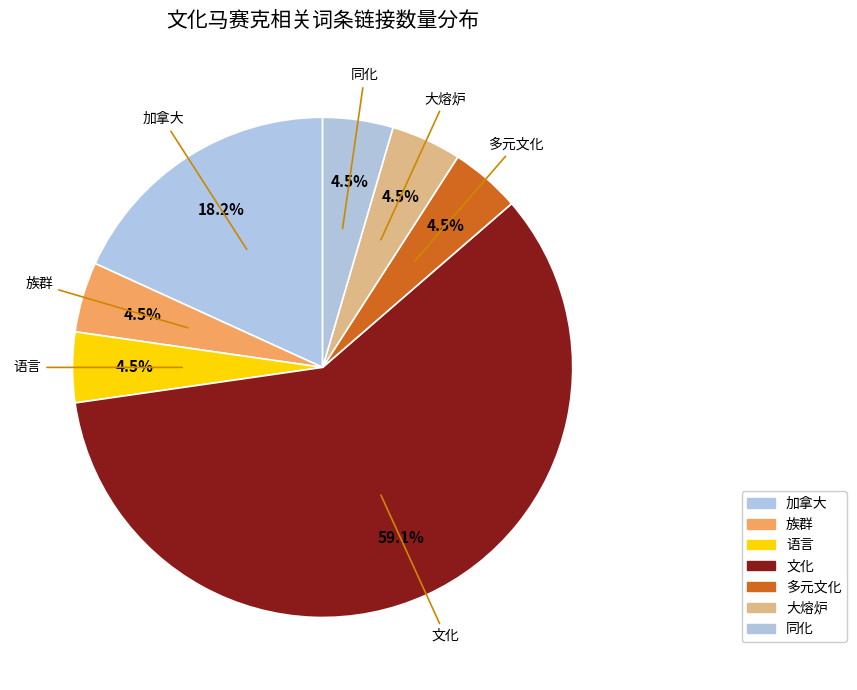

To the nearest percent, what is the average slice percentage?

14%